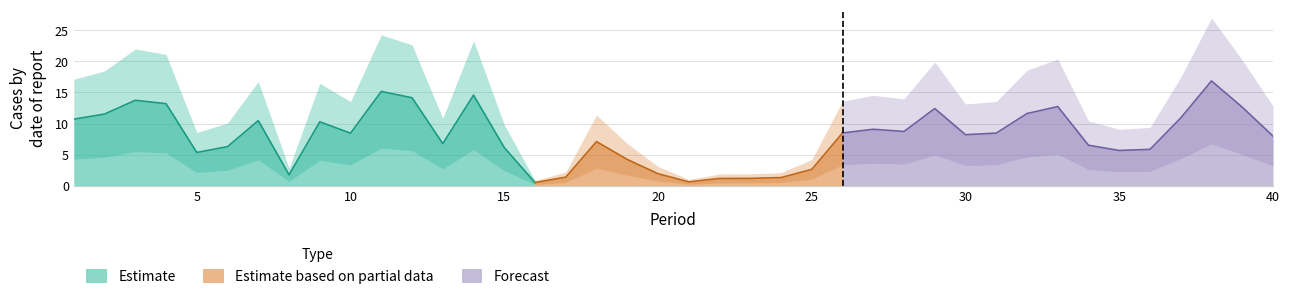

Does the chart display data point markers on the line(s)?

No